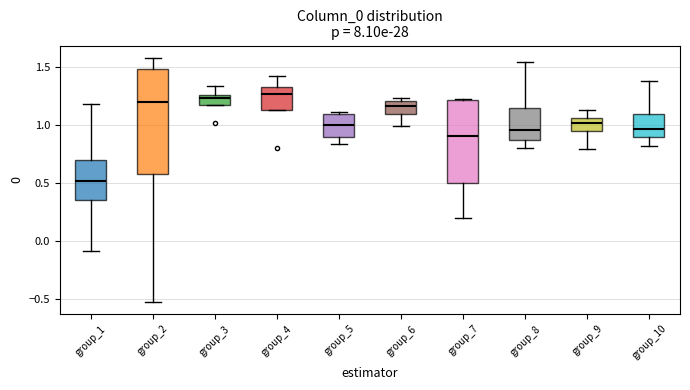

Reading left to right, transcribe this box plot: for each box, give where its median line is, the range the box spans, and where its two whiskers end, as read against the y-axis. The values are not printed on the chart, so give them approximately, as read against the axis.

group_1: median 0.50, box 0.35 to 0.70, whiskers -0.10 to 1.20
group_2: median 1.20, box 0.60 to 1.50, whiskers -0.50 to 1.60
group_3: median 1.25 (just below the box's upper edge), box 1.20 to 1.25, whiskers 1.20 to 1.35
group_4: median 1.25, box 1.15 to 1.35, whiskers 1.15 to 1.40
group_5: median 1.00, box 0.90 to 1.10, whiskers 0.85 to 1.10
group_6: median 1.15, box 1.10 to 1.20, whiskers 1.00 to 1.25
group_7: median 0.90, box 0.50 to 1.20, whiskers 0.20 to 1.20
group_8: median 0.95, box 0.85 to 1.15, whiskers 0.80 to 1.55
group_9: median 1.00, box 0.95 to 1.05, whiskers 0.80 to 1.15
group_10: median 0.95, box 0.90 to 1.10, whiskers 0.80 to 1.40